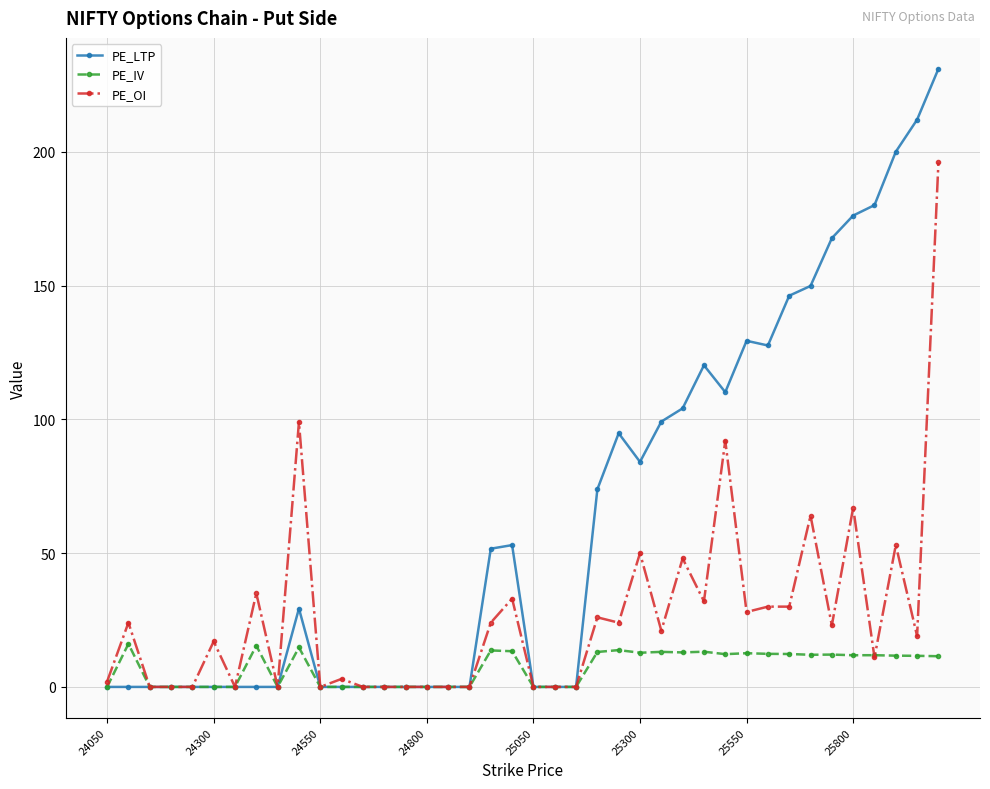

Which series has the largest total across all categories?

PE_LTP